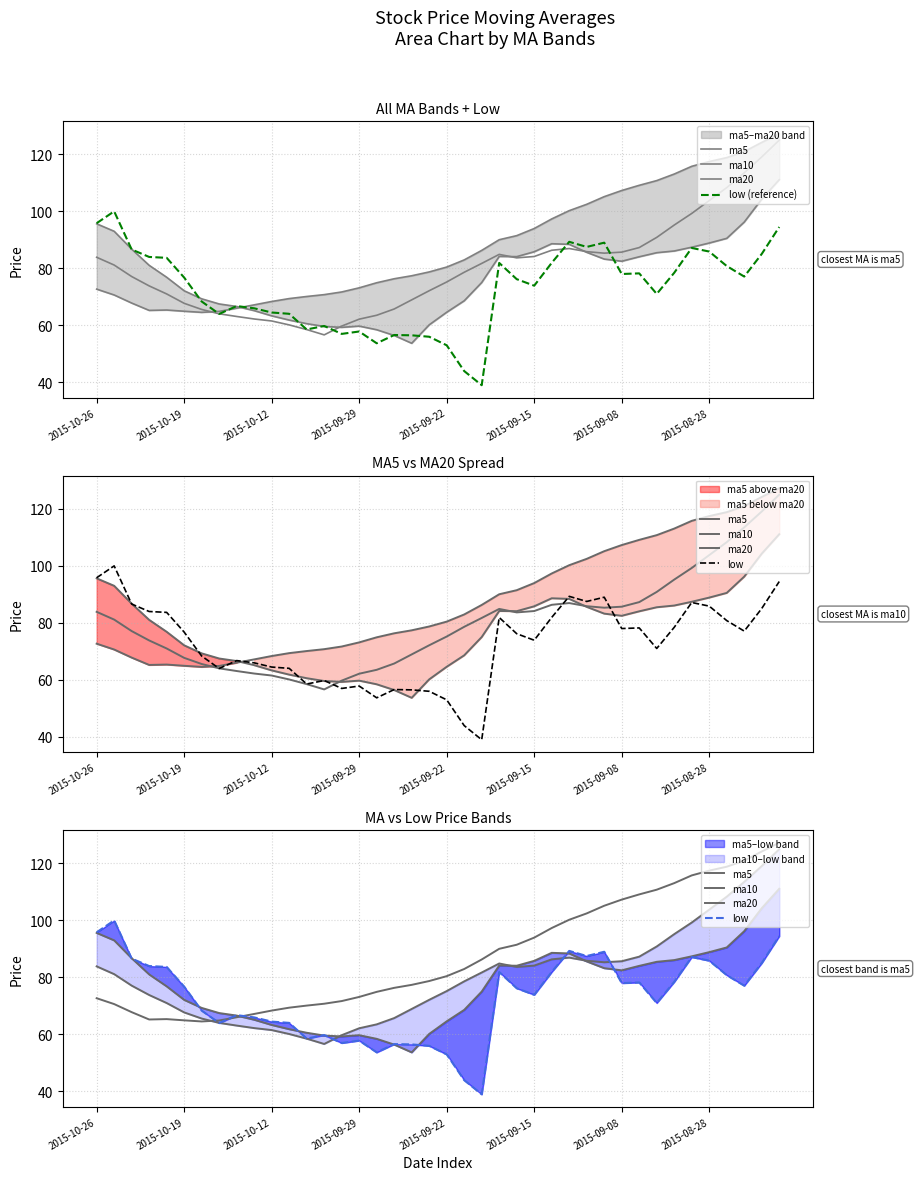

In ma10, how many points are lower than both neighbors (excluding endpoints)?

3